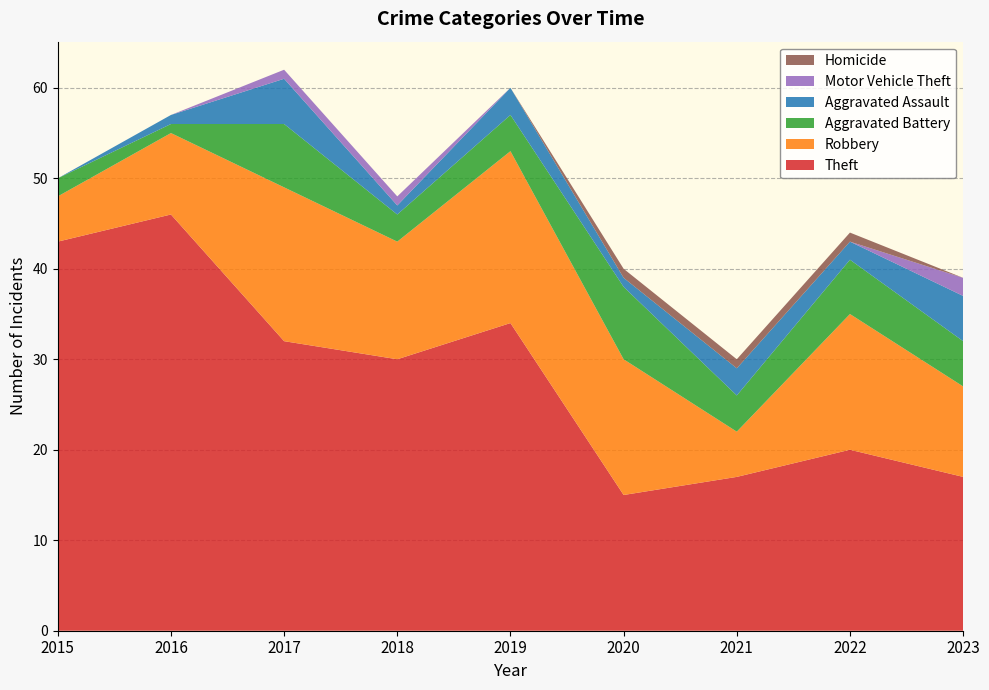

Reading left to right, transcribe all the data shown in this chart.

Theft: 2015=43	2016=46	2017=32	2018=30	2019=34	2020=15	2021=17	2022=20	2023=17
Robbery: 2015=5	2016=9	2017=17	2018=13	2019=19	2020=15	2021=5	2022=15	2023=10
Aggravated Battery: 2015=2	2016=1	2017=7	2018=3	2019=4	2020=8	2021=4	2022=6	2023=5
Aggravated Assault: 2015=0	2016=1	2017=5	2018=1	2019=3	2020=1	2021=3	2022=2	2023=5
Motor Vehicle Theft: 2015=0	2016=0	2017=1	2018=1	2019=0	2020=0	2021=0	2022=0	2023=2
Homicide: 2015=0	2016=0	2017=0	2018=0	2019=0	2020=1	2021=1	2022=1	2023=0